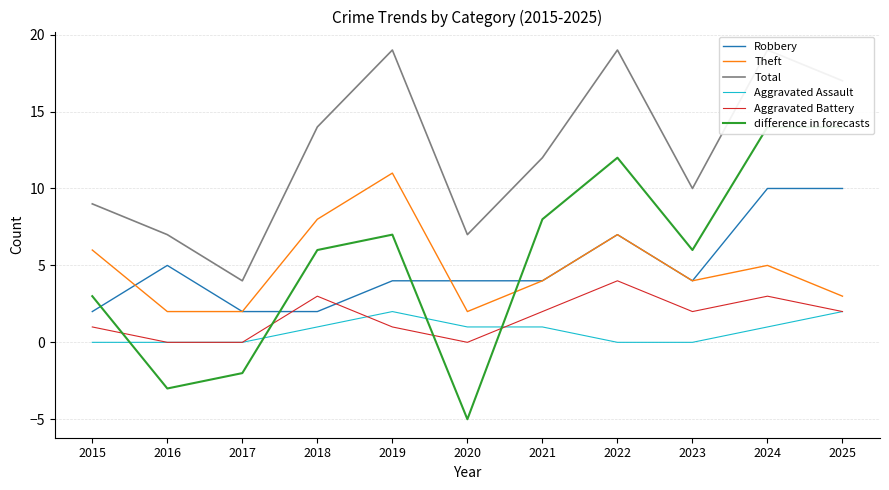

What is the sum of the Total values at 2020 and 2015?

16